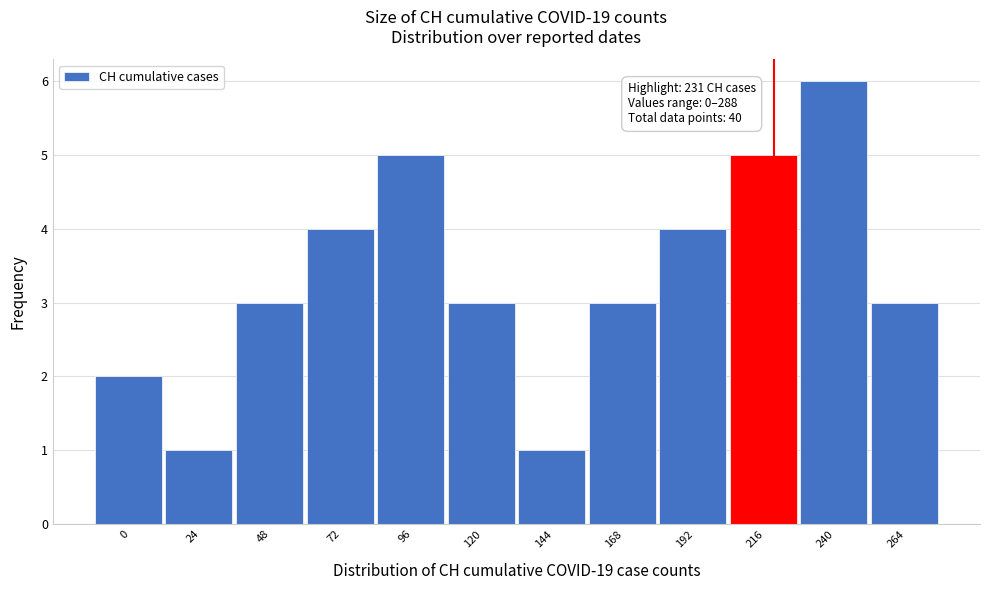

Reading left to right, list all the values displayed in this chart.

0=2	24=1	48=3	72=4	96=5	120=3	144=1	168=3	192=4	216=5	240=6	264=3